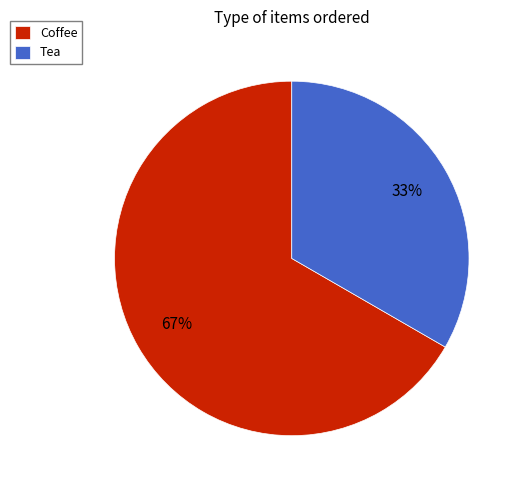

Is it true that Coffee is 67% of the pie?

True